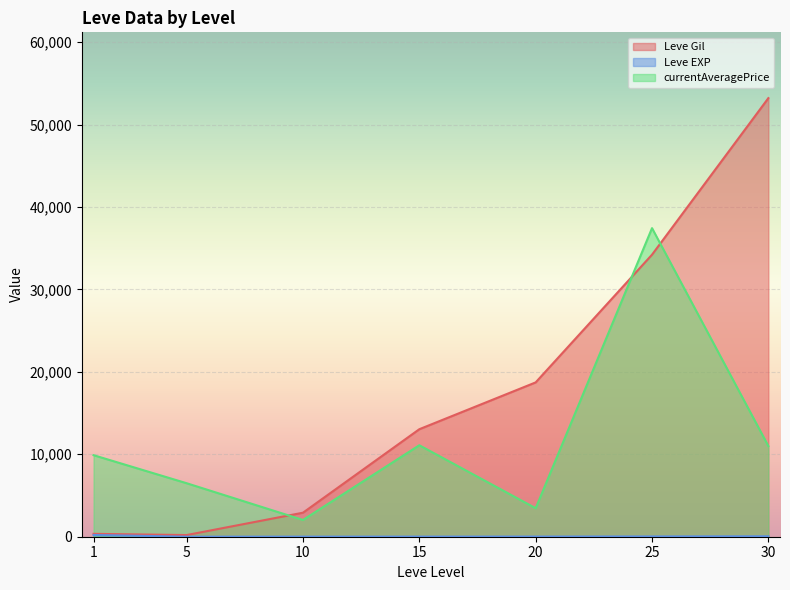

Where do Leve Gil and currentAveragePrice first cross each other?

5 and 10